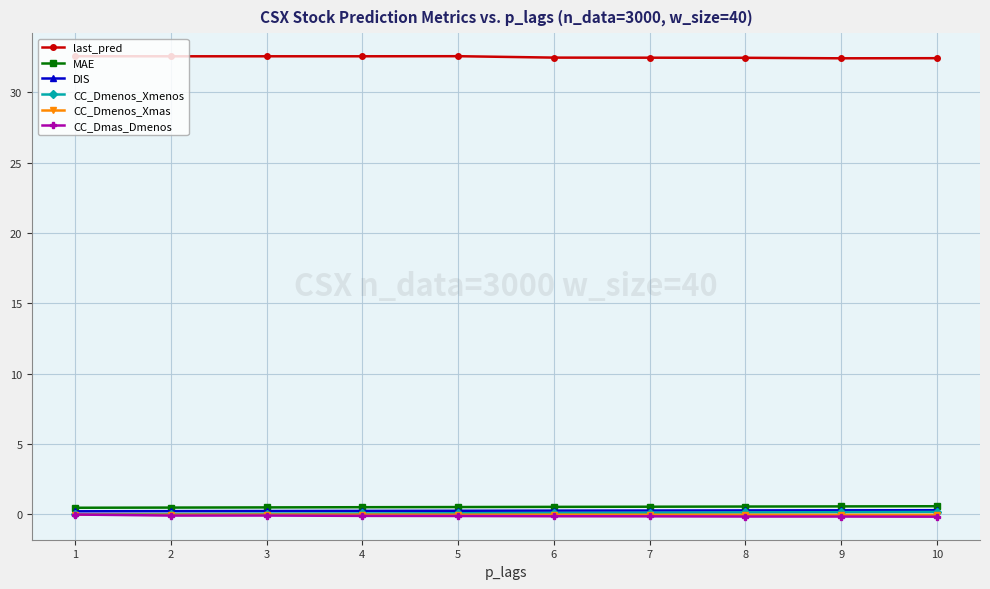

At how many categories does at least one series exceed 27?

10